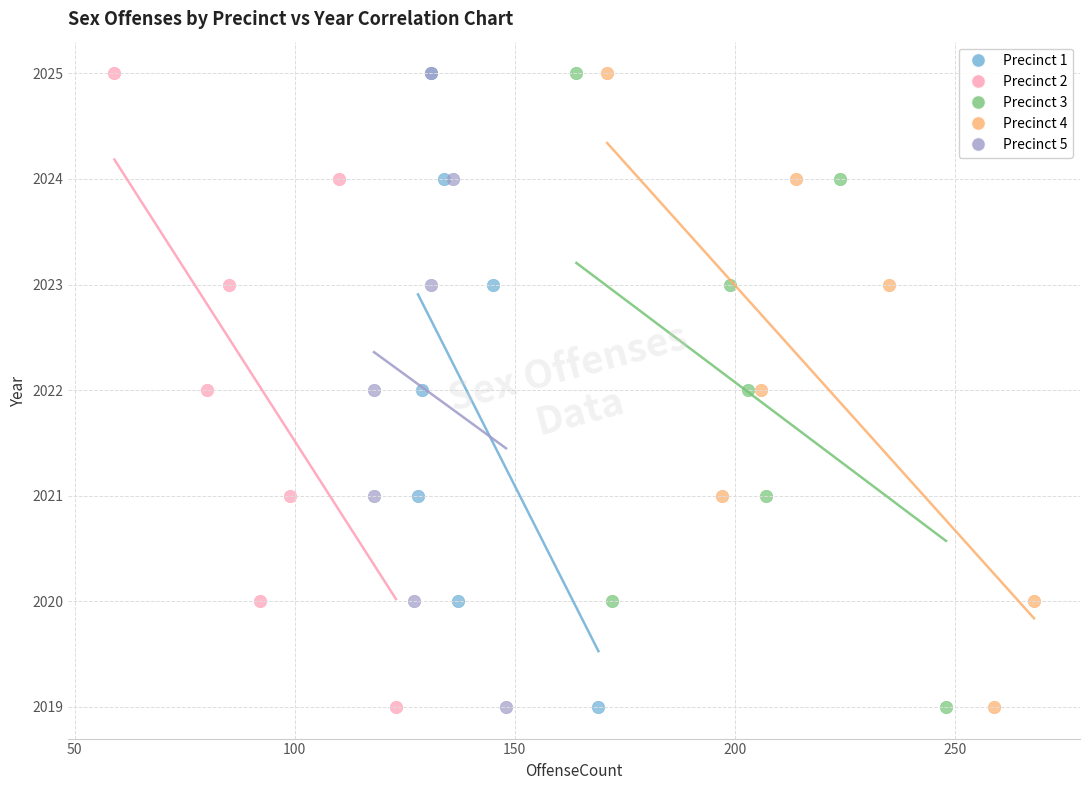

What are all the series names shown in the legend?

Precinct 1, Precinct 2, Precinct 3, Precinct 4, Precinct 5